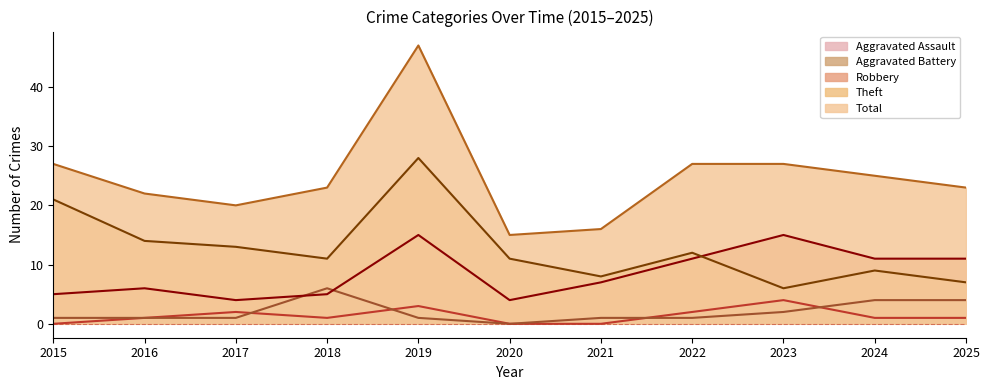

Reading right to left, extract all data points from this chart.

Aggravated Assault: 1	1	4	2	0	0	3	1	2	1	0
Aggravated Battery: 4	4	2	1	1	0	1	6	1	1	1
Robbery: 11	11	15	11	7	4	15	5	4	6	5
Theft: 7	9	6	12	8	11	28	11	13	14	21
Total: 23	25	27	27	16	15	47	23	20	22	27